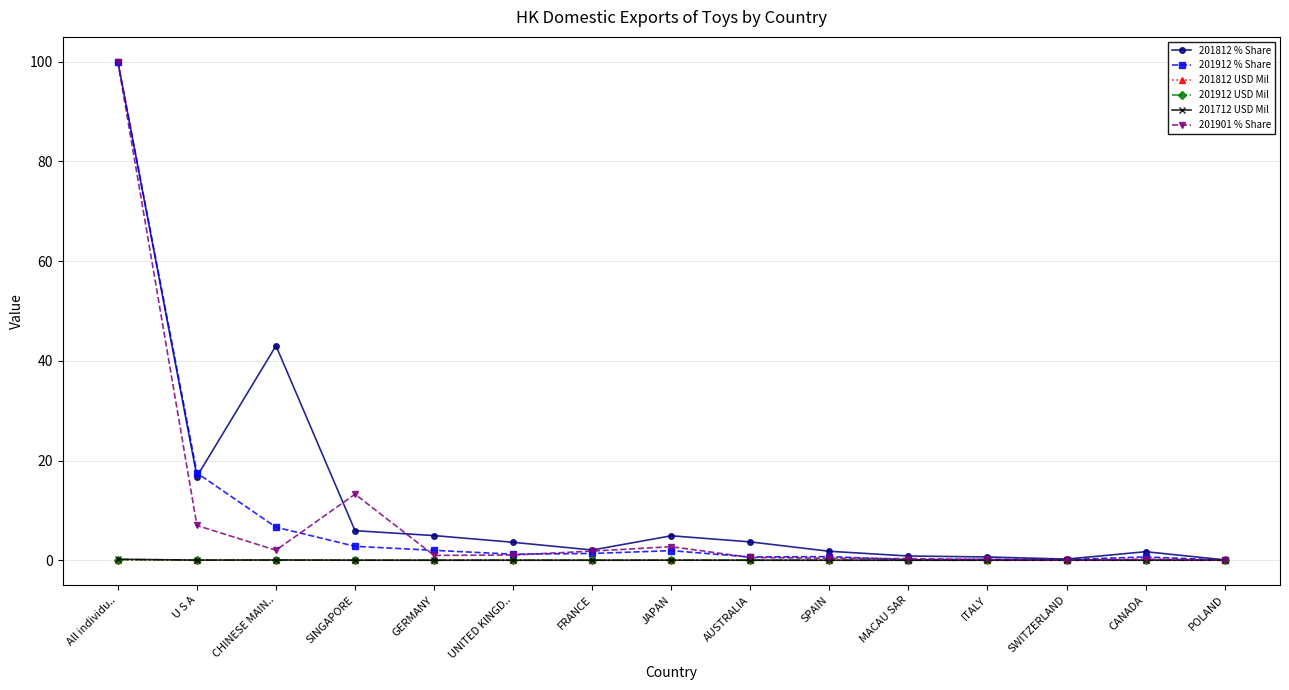

At which category is the sum across all series the highest?

All individu..